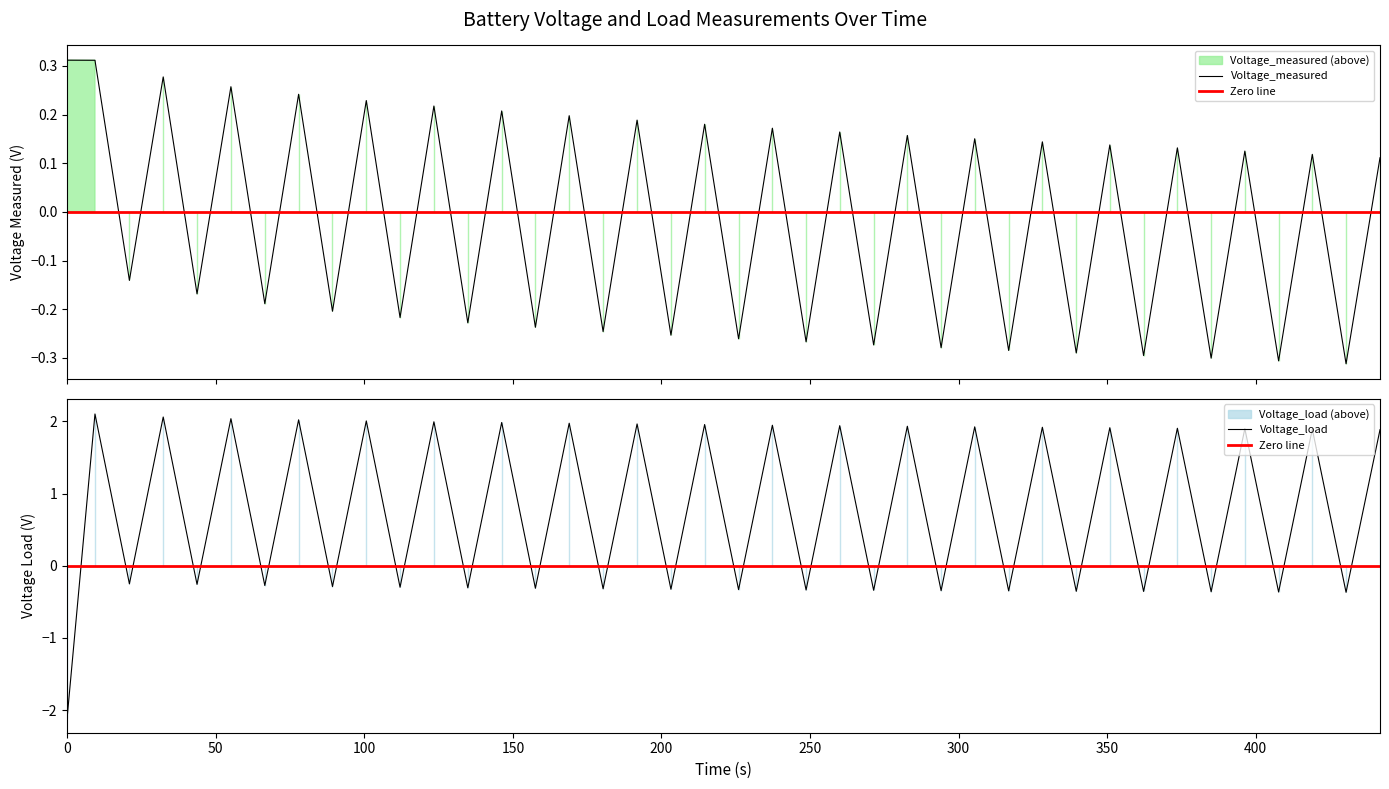

Which series has the largest total across all categories?

Voltage_load